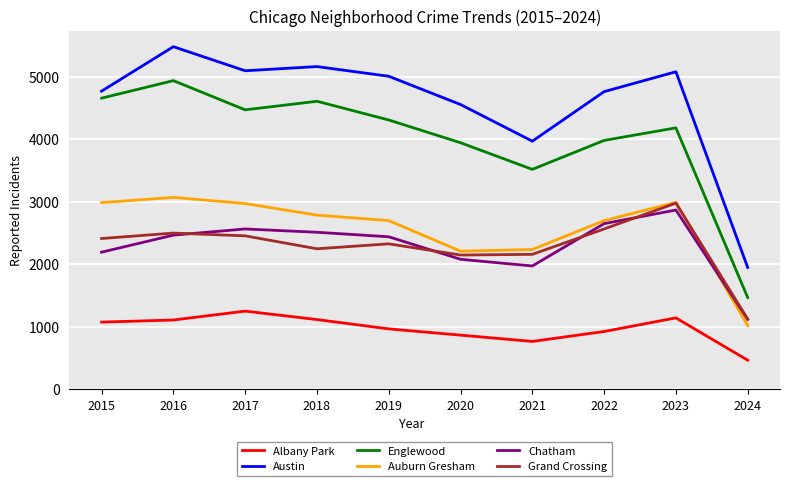

The value of Austin at 2021 is 2173. True or false?

False